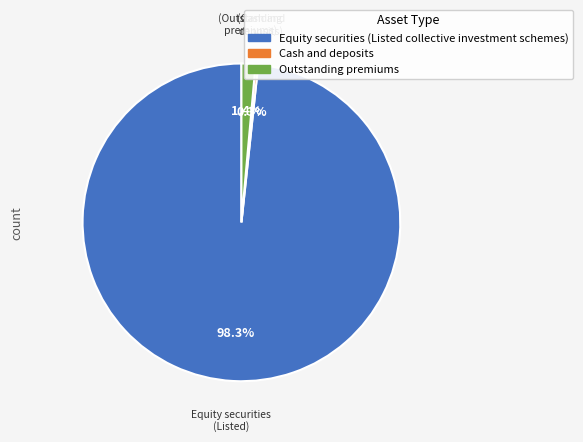

What portion of the pie excludes Outstanding premiums?

98.6%